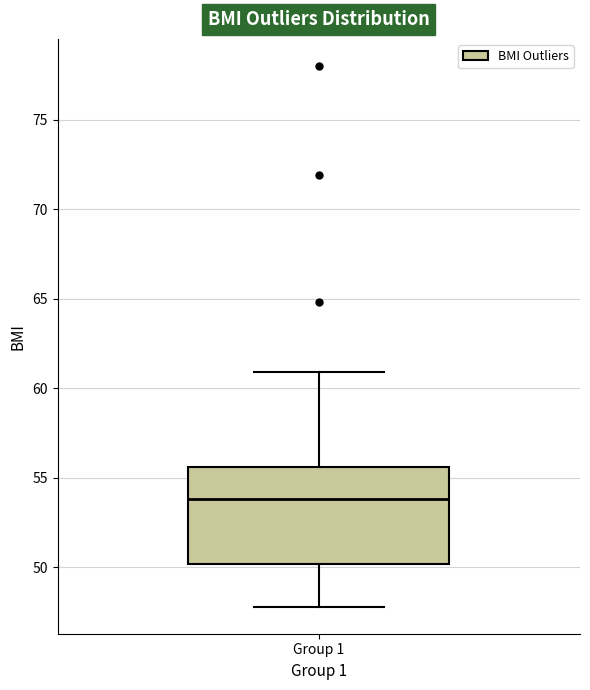

Transcribe this box plot: give where the median line is, the range the box spans, and where the two whiskers end, as read against the y-axis. The values are not printed on the chart, so give them approximately, as read against the axis.

median 54.0, box 50.0 to 55.5, whiskers 48.0 to 61.0